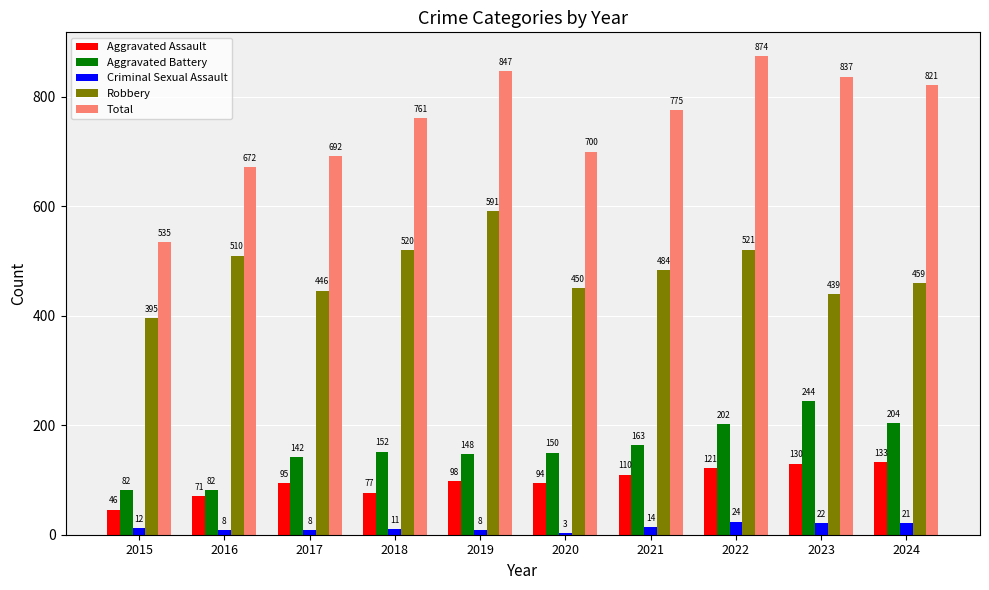

What is the smallest value displayed?

3